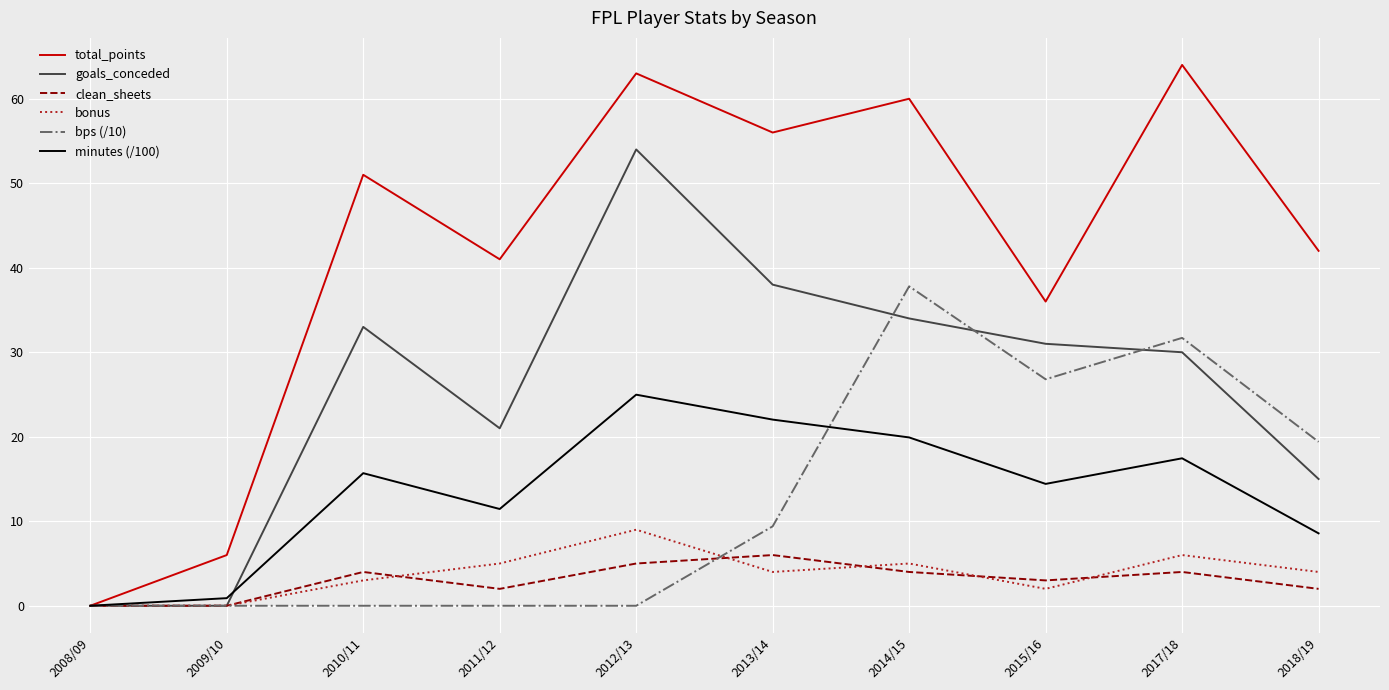

The total_points series shows 63.0 at 2012/13. True or false?

True